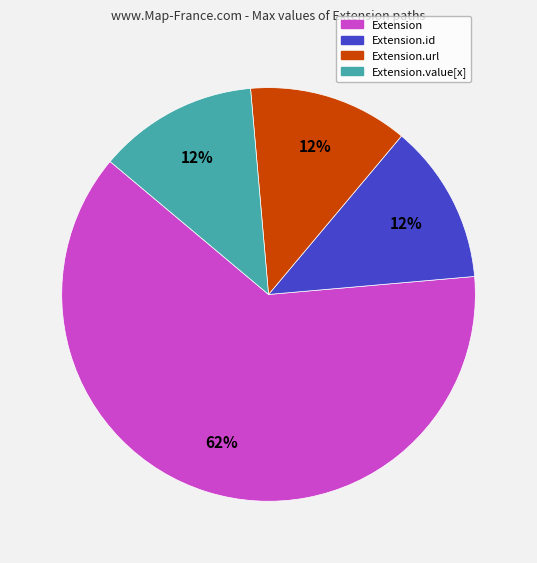

To the nearest percent, what is the average slice percentage?

25%